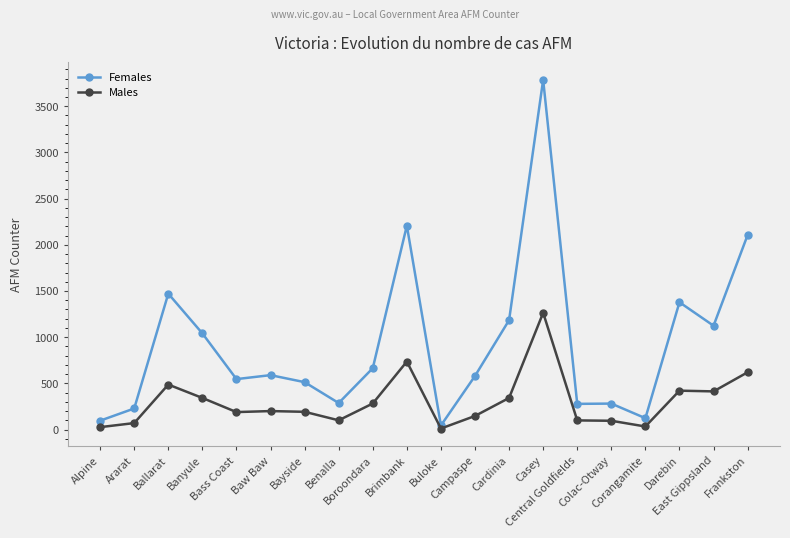

What is the greatest value displayed?

3786